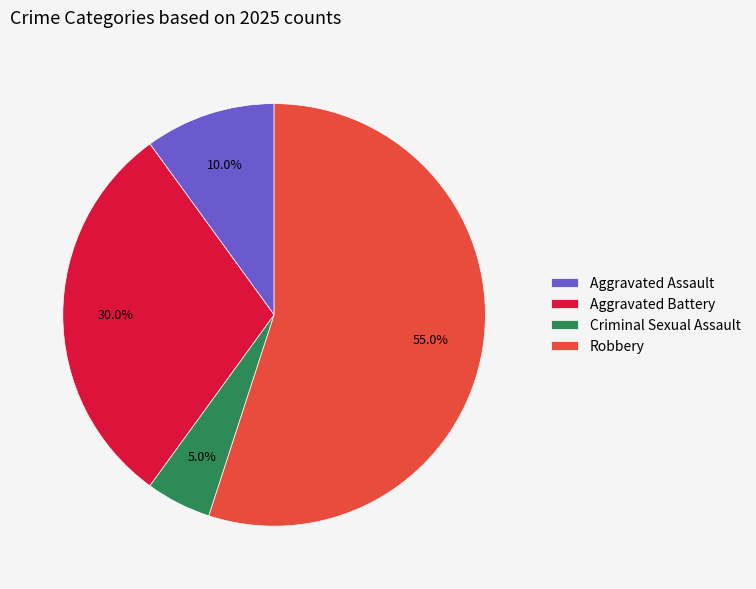

The Aggravated Assault slice represents 10% of the pie. True or false?

True